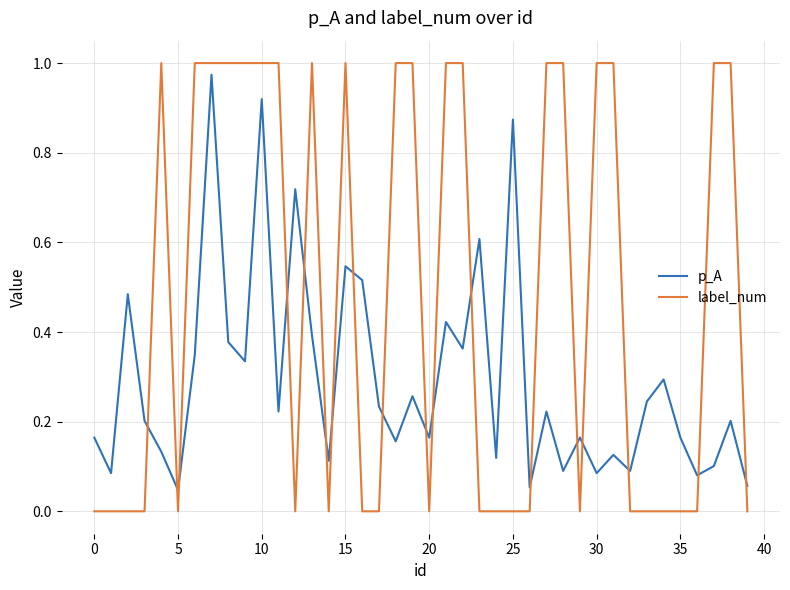

Which series has the largest total across all categories?

label_num